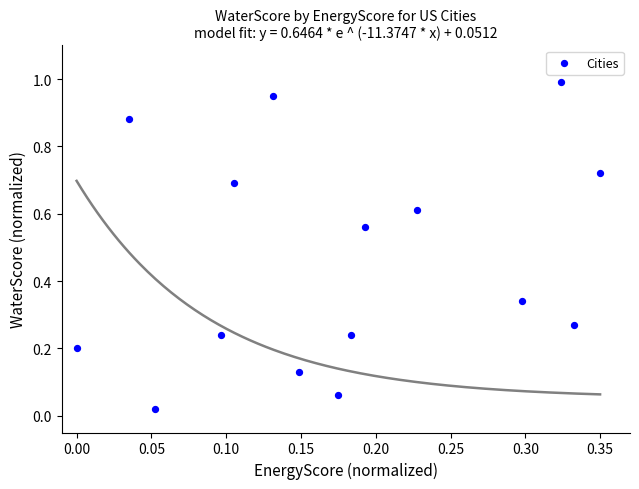

What is the range of Y values (max minus min)?

1.0